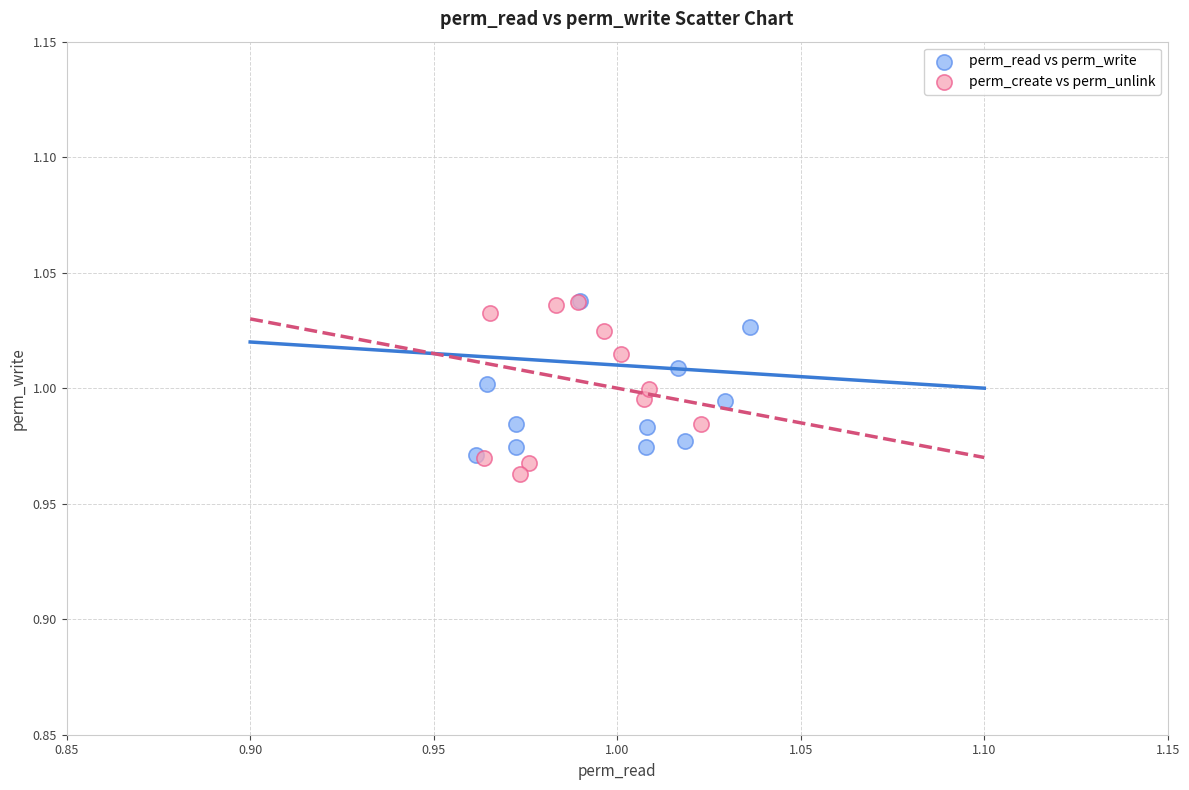

Which series reaches the minimum Y coordinate?

perm_create vs perm_unlink